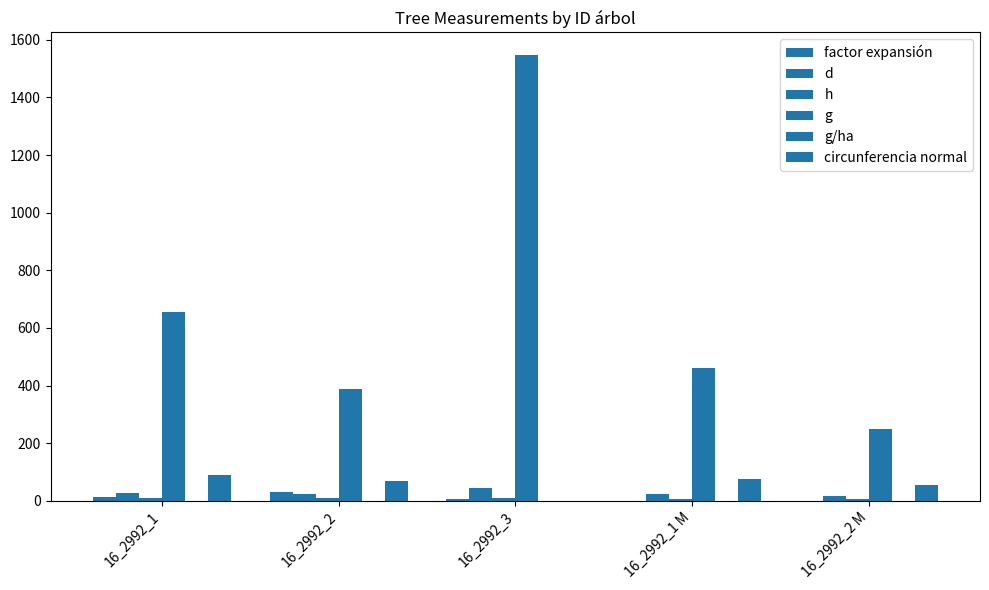

How many data points in factor expansión are above 5?

3